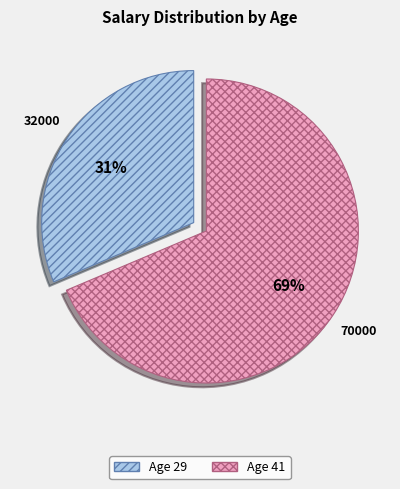

To the nearest percent, what is the average slice percentage?

50%